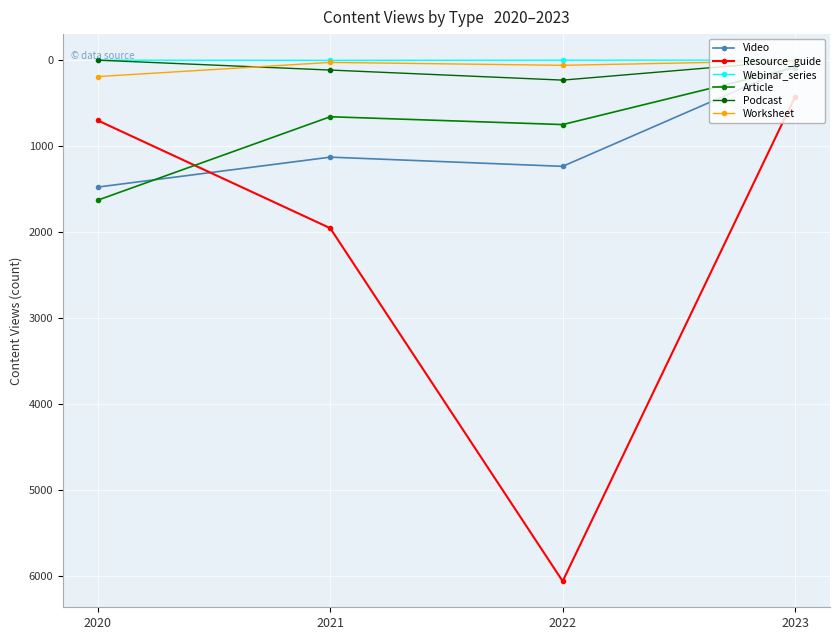

How many categories are shown in the chart?

4